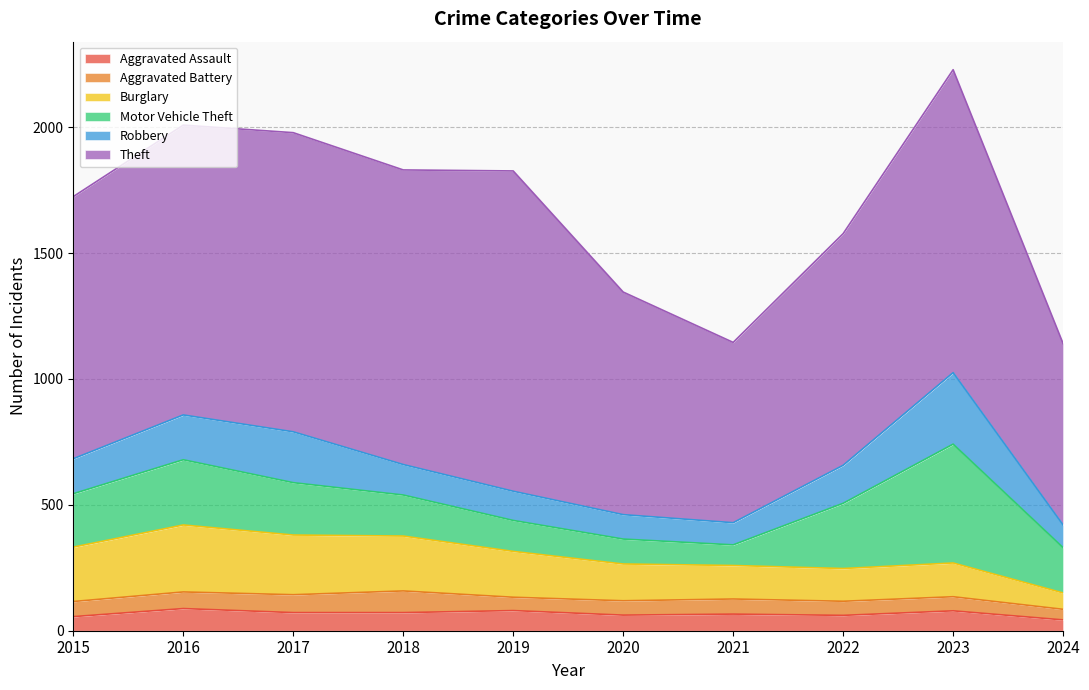

At which label does Robbery first exceed 139?

2016